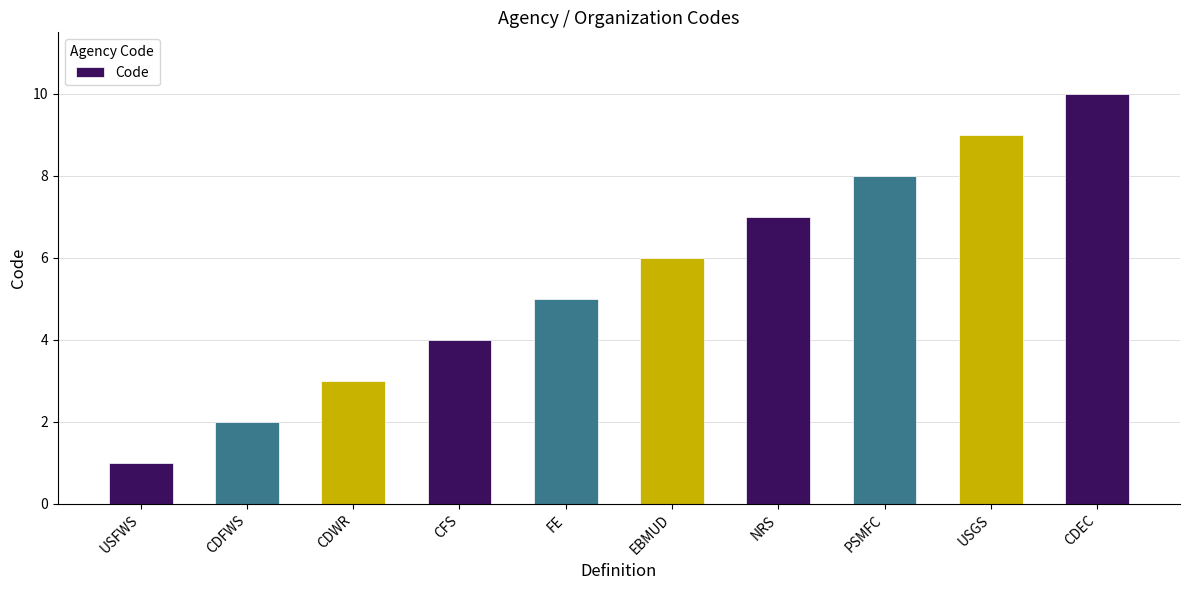

How many data points are less than 6?

5